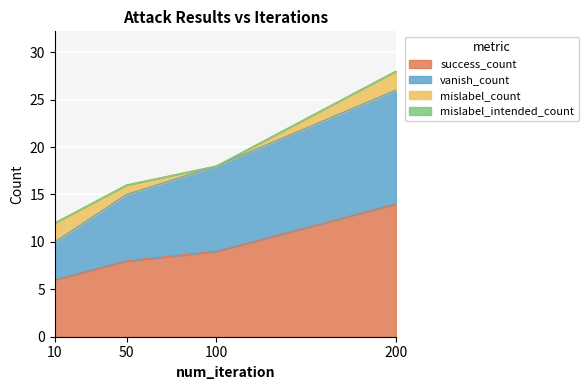

What is the maximum value for success_count?

14